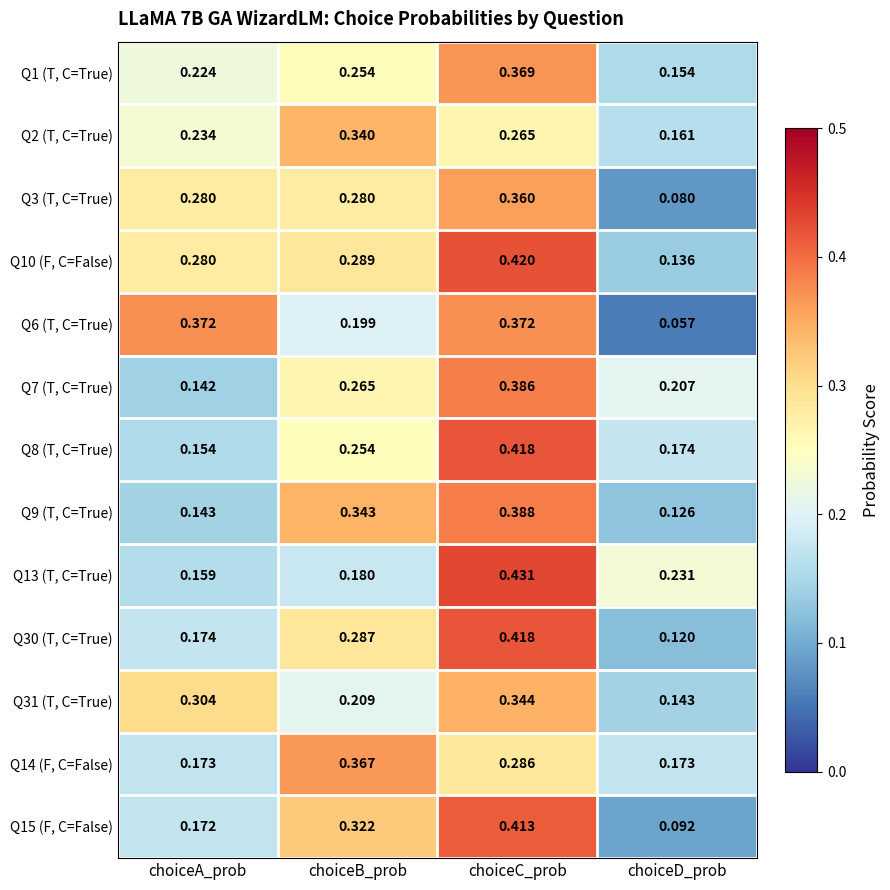

Which category has the lowest value in the Q2 (T, C=True) series?

choiceD_prob